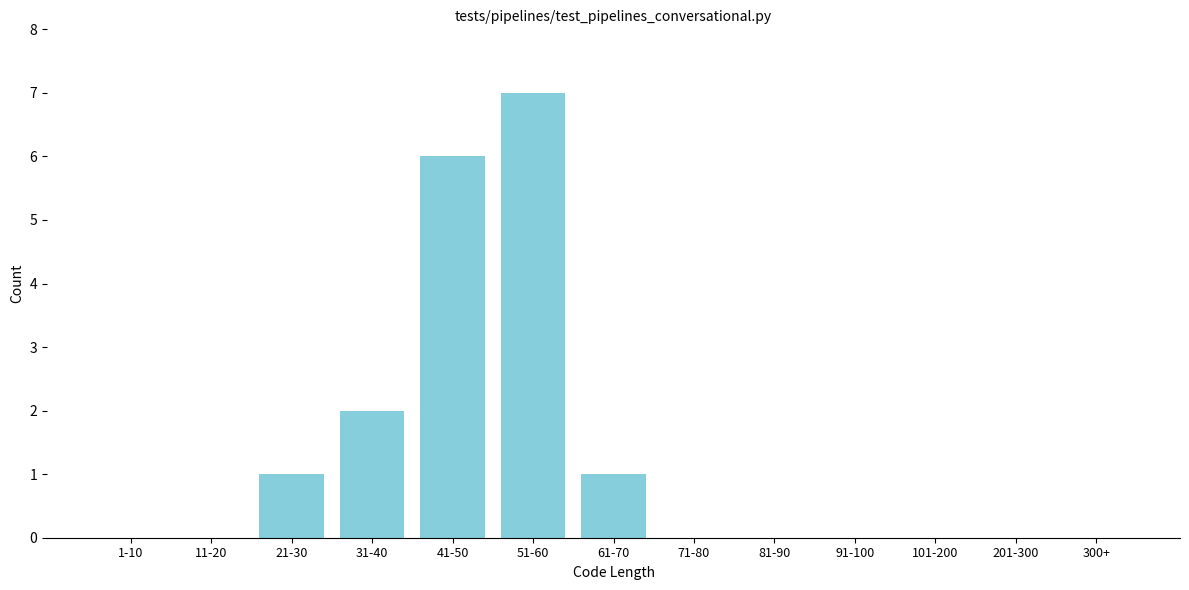

Reading left to right, transcribe all the data shown in this chart.

1-10=0	11-20=0	21-30=1	31-40=2	41-50=6	51-60=7	61-70=1	71-80=0	81-90=0	91-100=0	101-200=0	201-300=0	300+=0